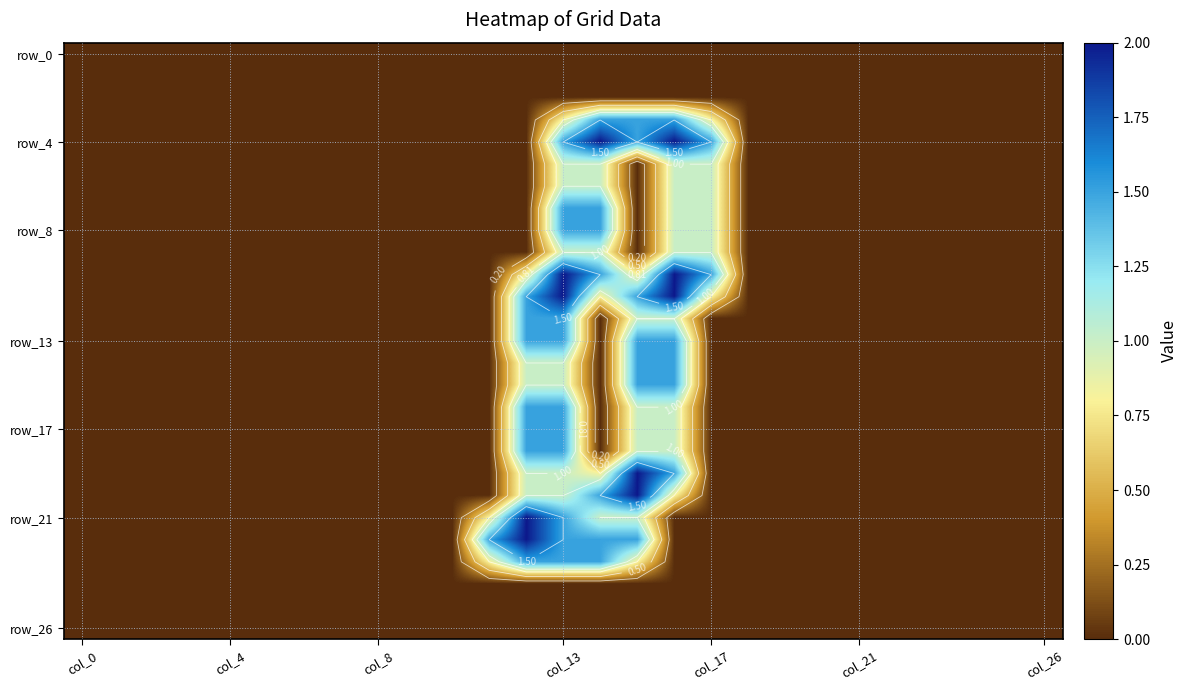

How many distinct data groups are displayed?

27